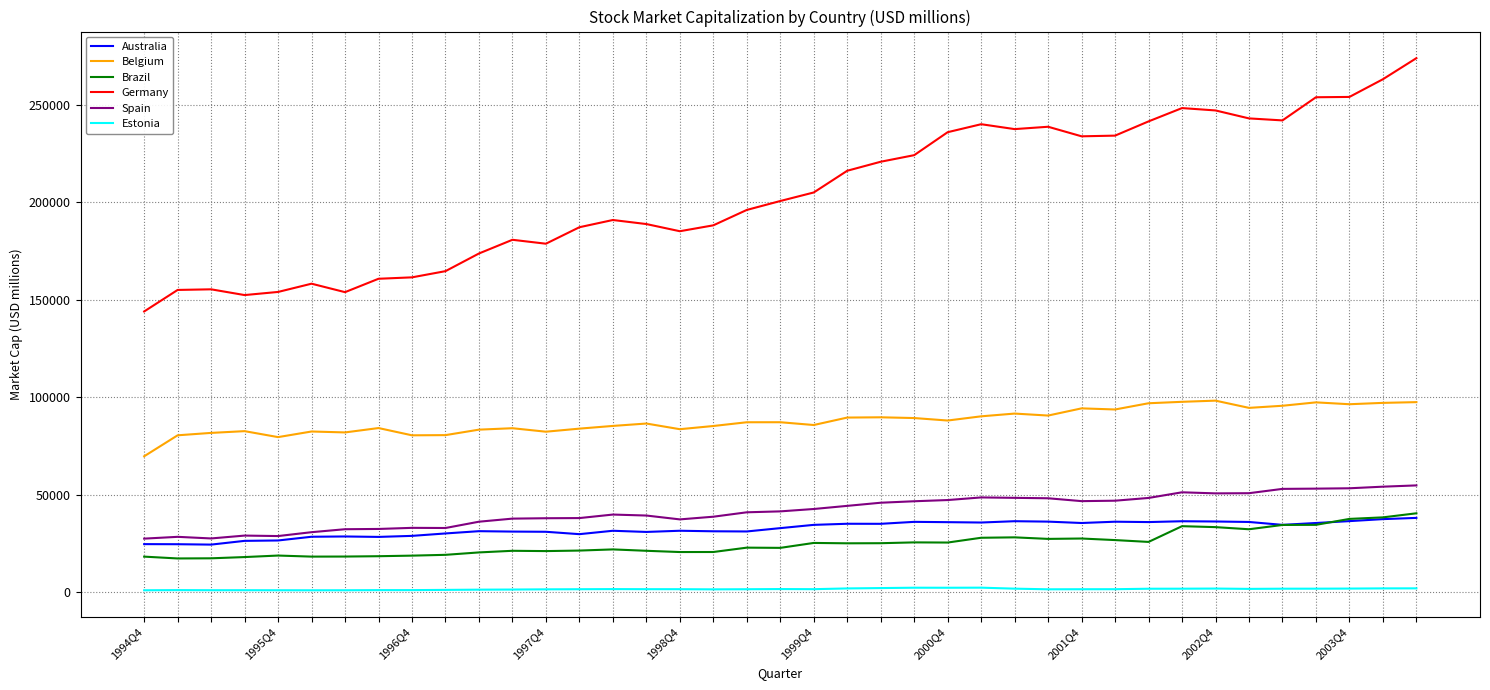

What is the average value of the Australia series?

32435.0